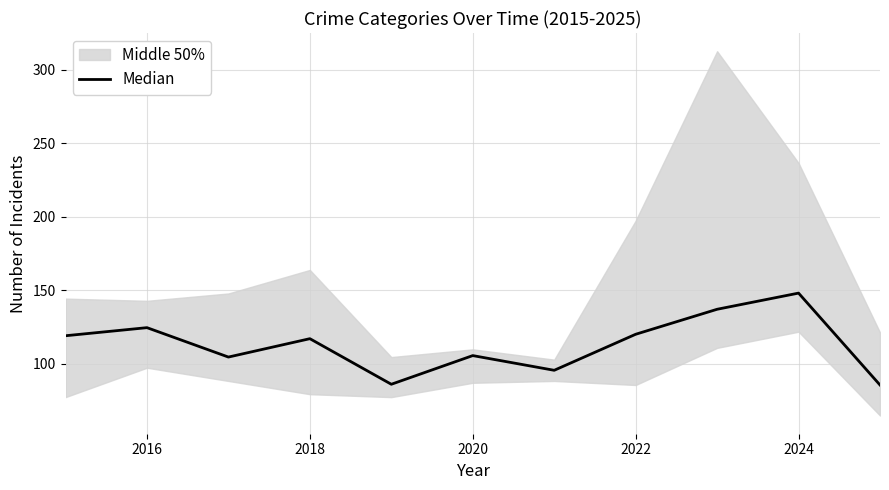

What is the ratio of the value at 9 to the value at 2022?

1.7